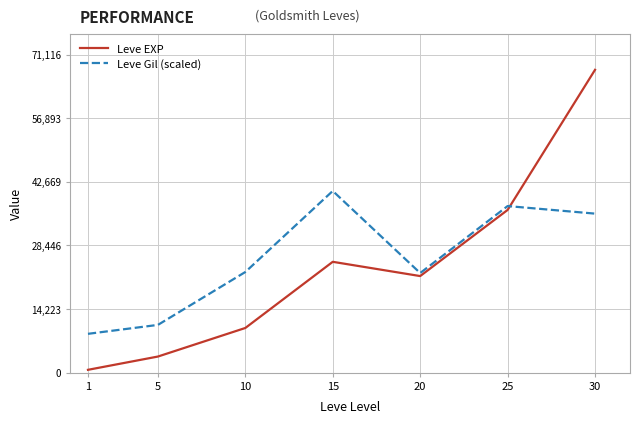

Where do Leve Gil (scaled) and Leve EXP first cross each other?

25 and 30